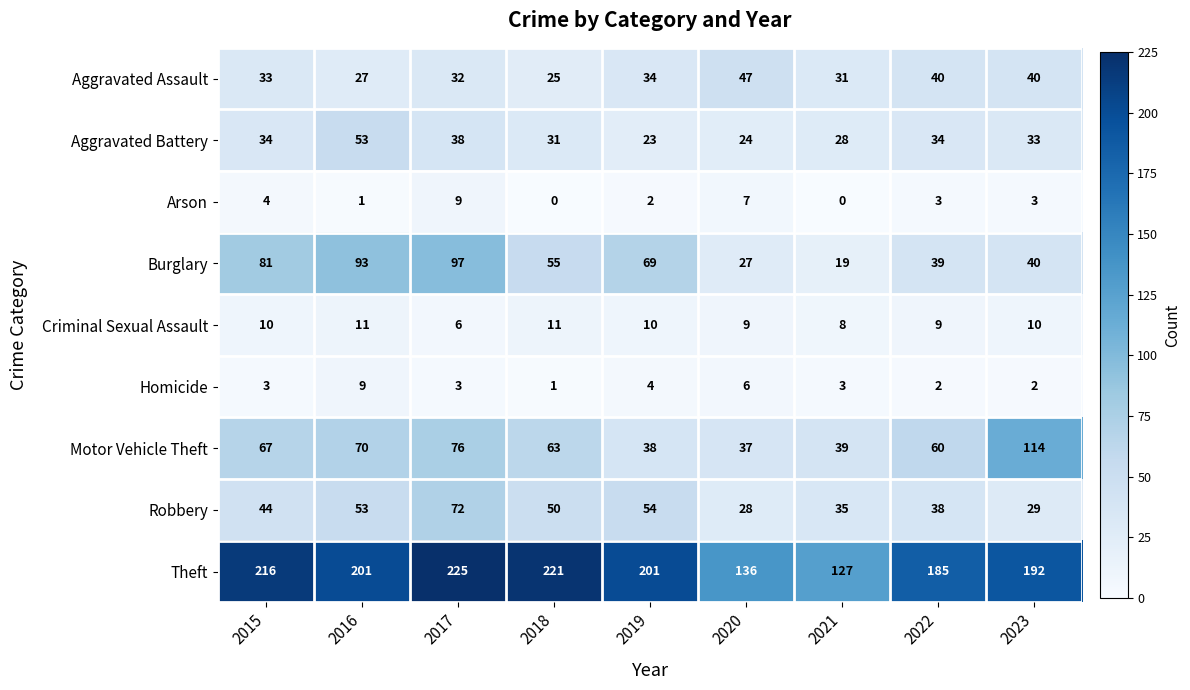

Which series has the largest total across all categories?

Theft